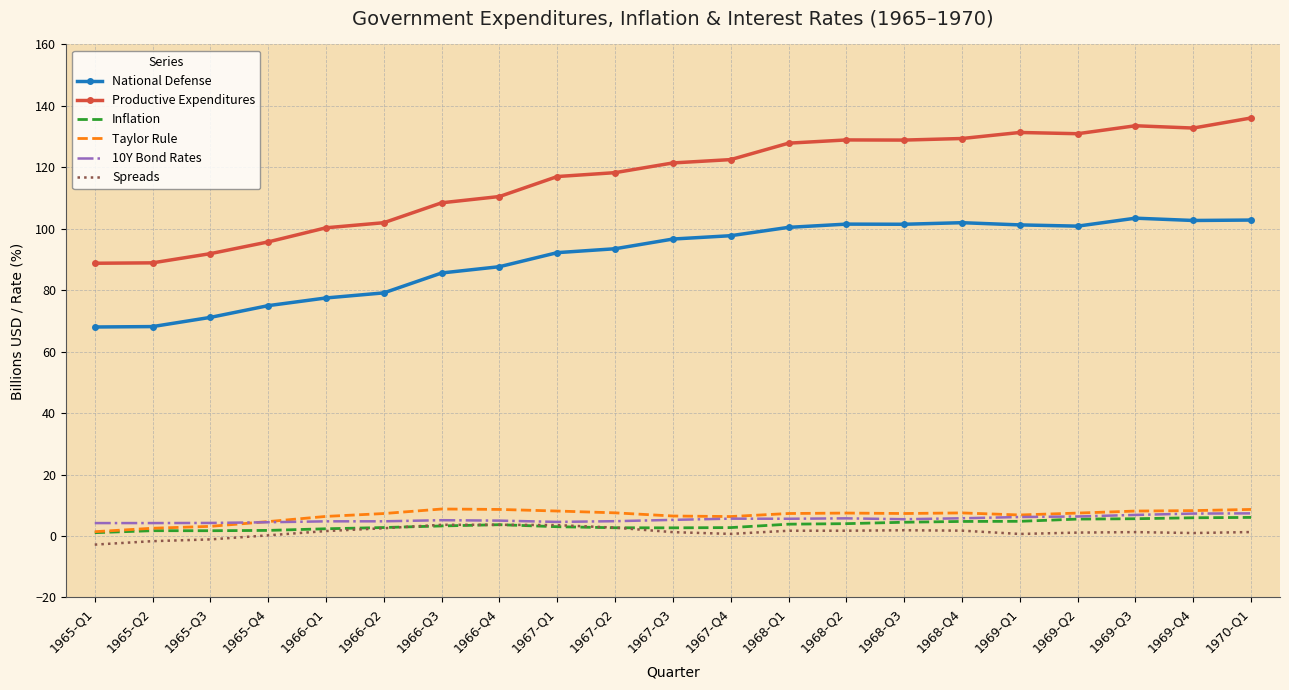

True or false: Inflation has a value of 4.8 at 1969-Q1.

True